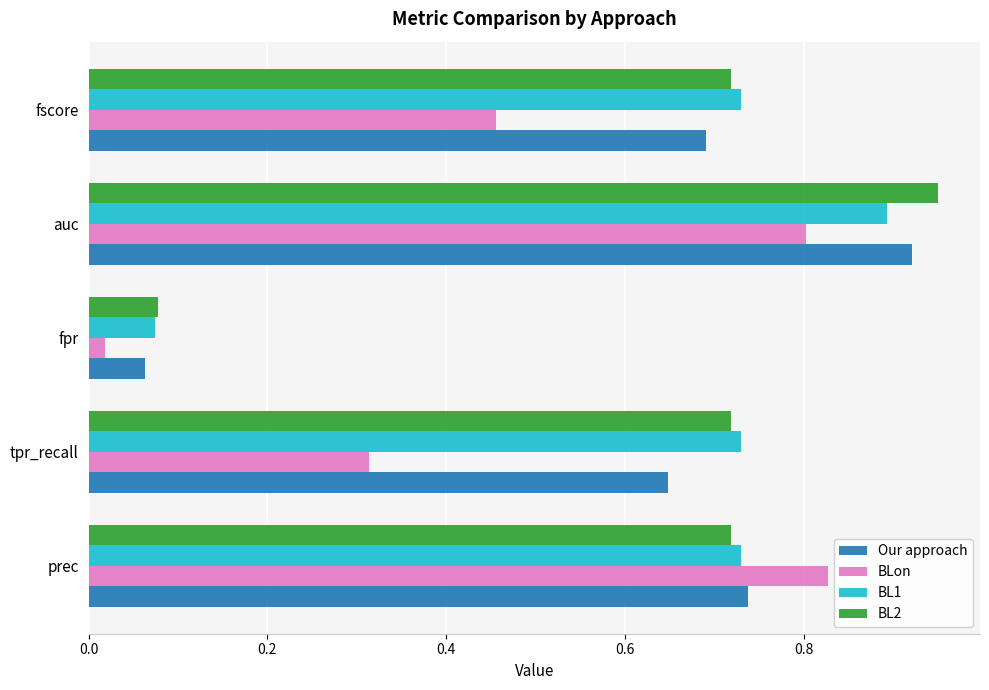

The BL2 series shows 0.7 at fscore. True or false?

True